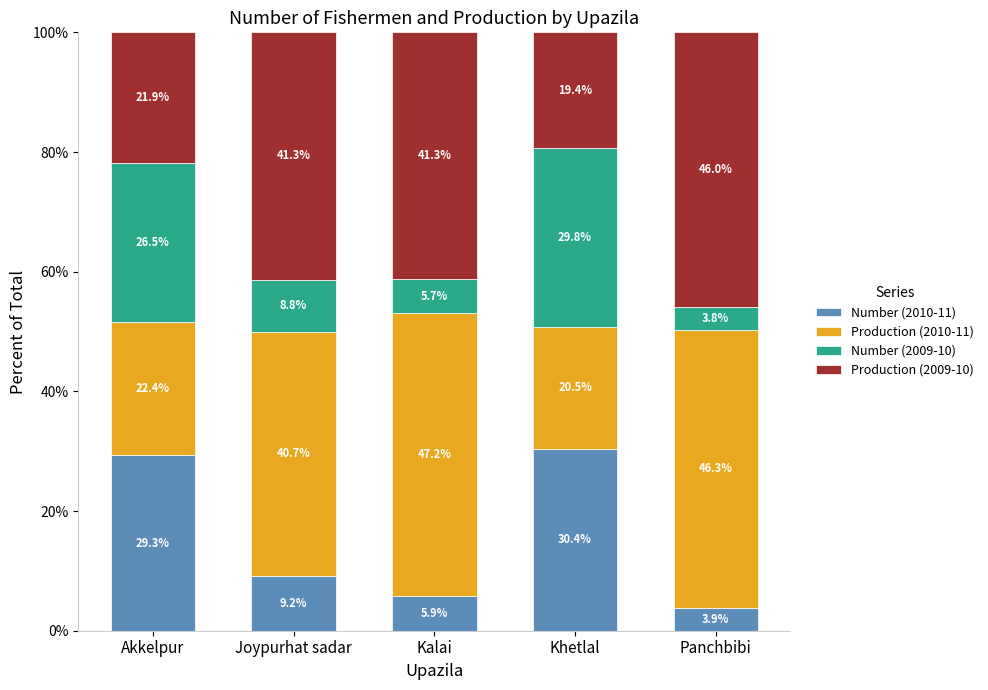

What is the total value across all series at Kalai?

100.0